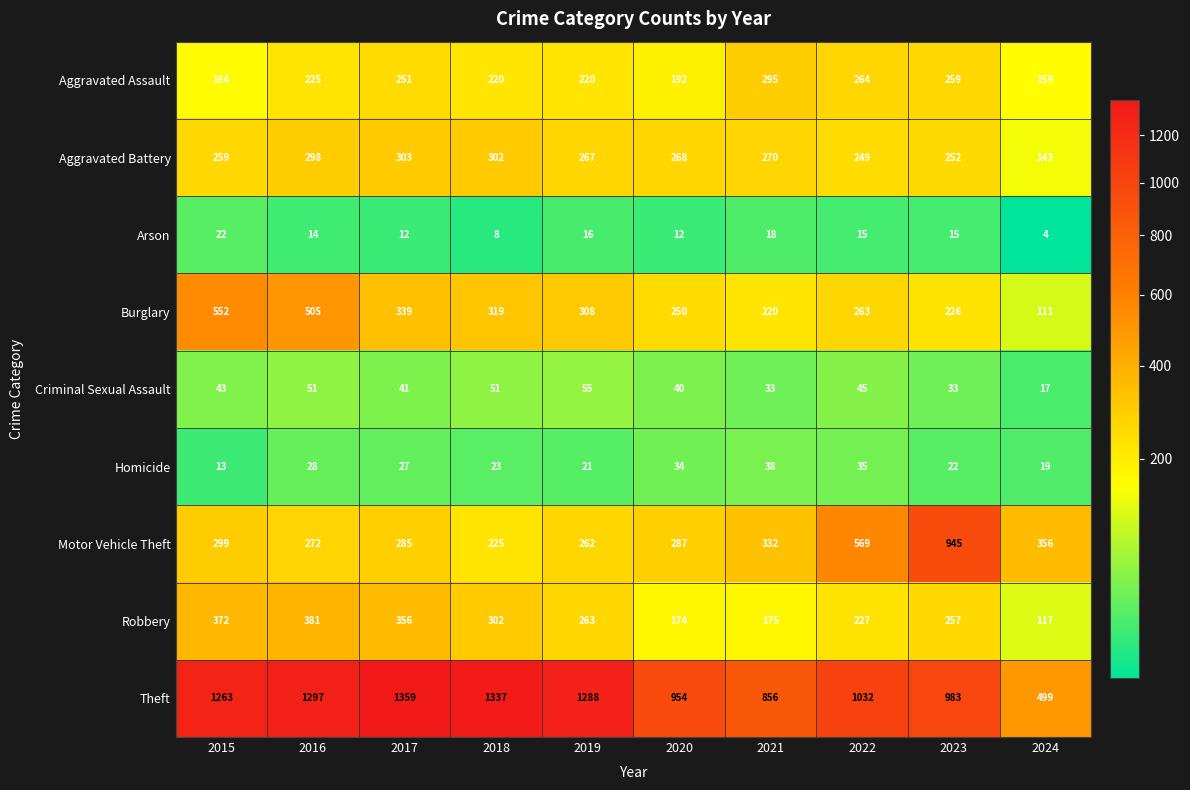

Which series has the largest total across all categories?

Theft